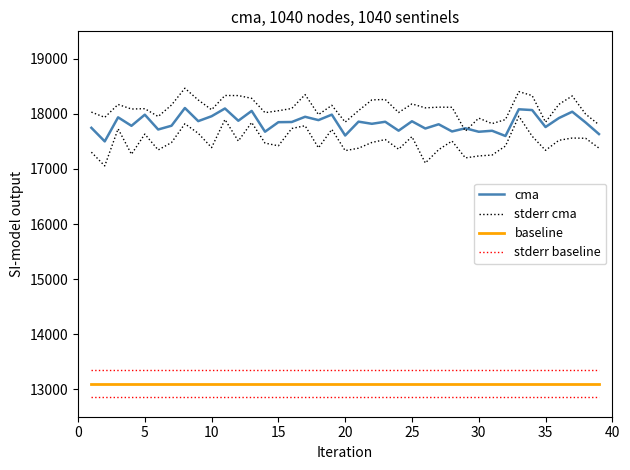

Count the number of data series in this chart.

4